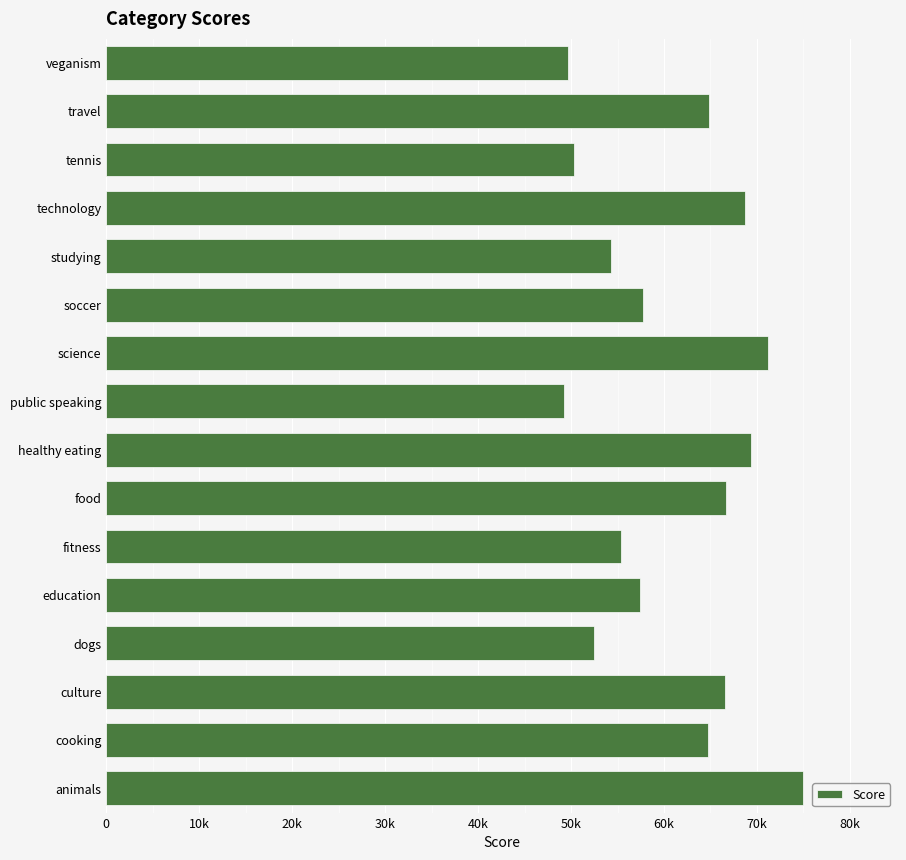

What is the sum of all values?

973645